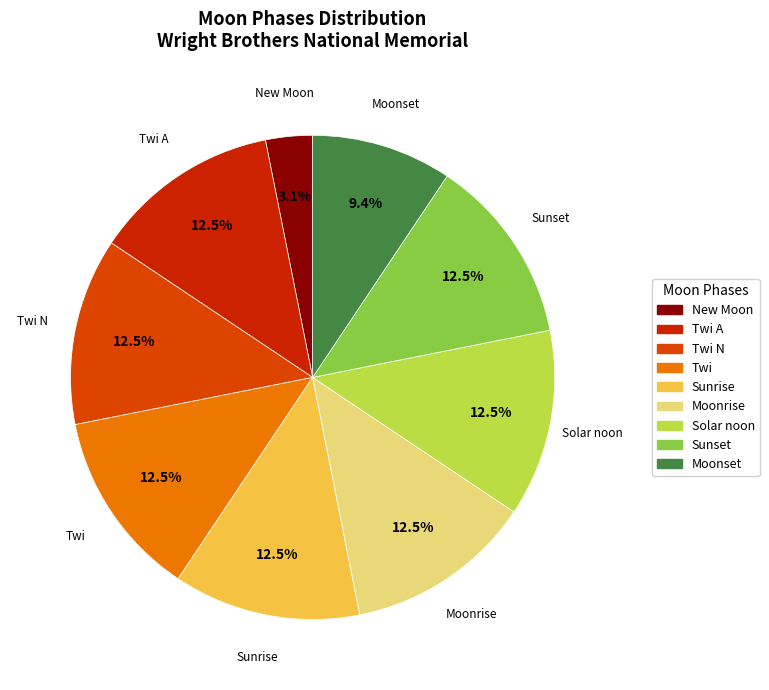

Between Twi and Moonset, which is larger?

Twi